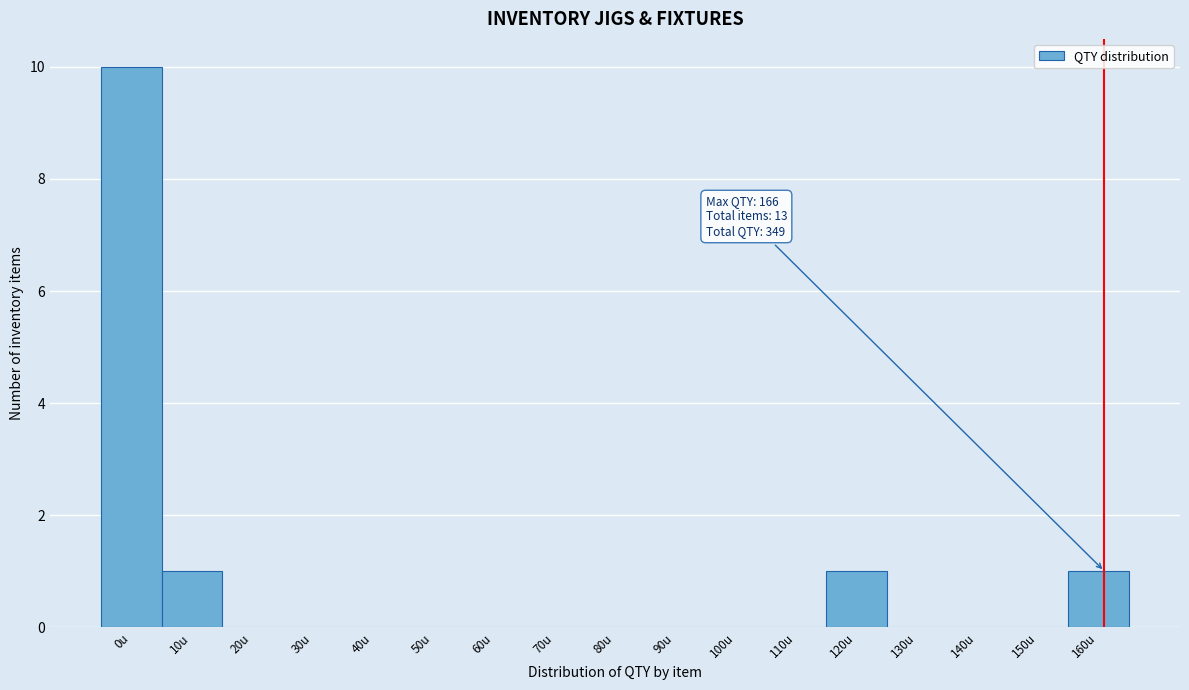

Reading left to right, extract all data points from this chart.

0u=10	10u=1	20u=0	30u=0	40u=0	50u=0	60u=0	70u=0	80u=0	90u=0	100u=0	110u=0	120u=1	130u=0	140u=0	150u=0	160u=1